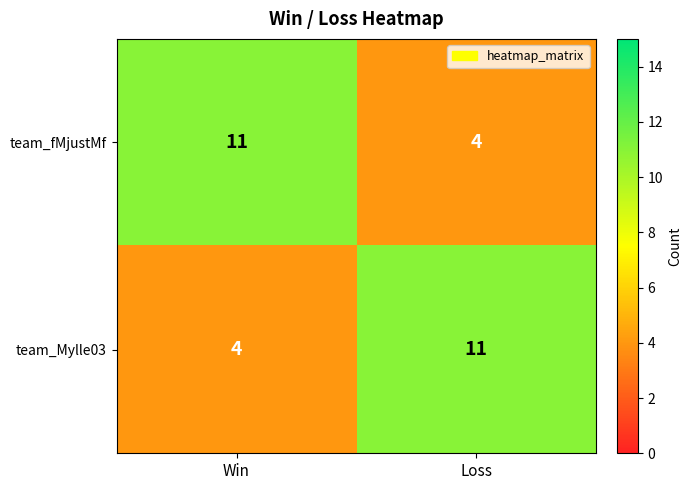

Reading left to right, list all the values displayed in this chart.

team_fMjustMf: Win=11	Loss=4
team_Mylle03: Win=4	Loss=11